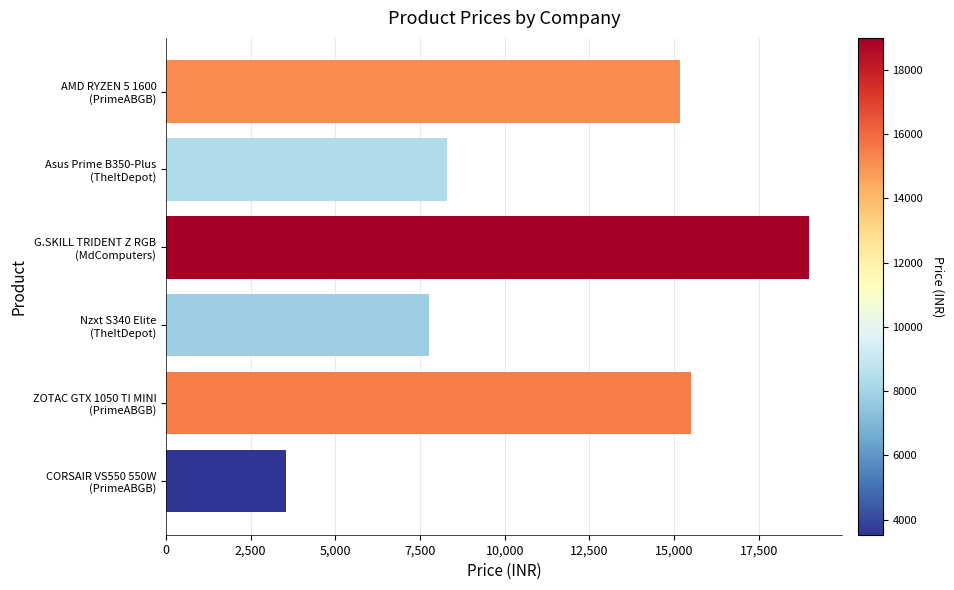

What is the greatest value displayed?

19000